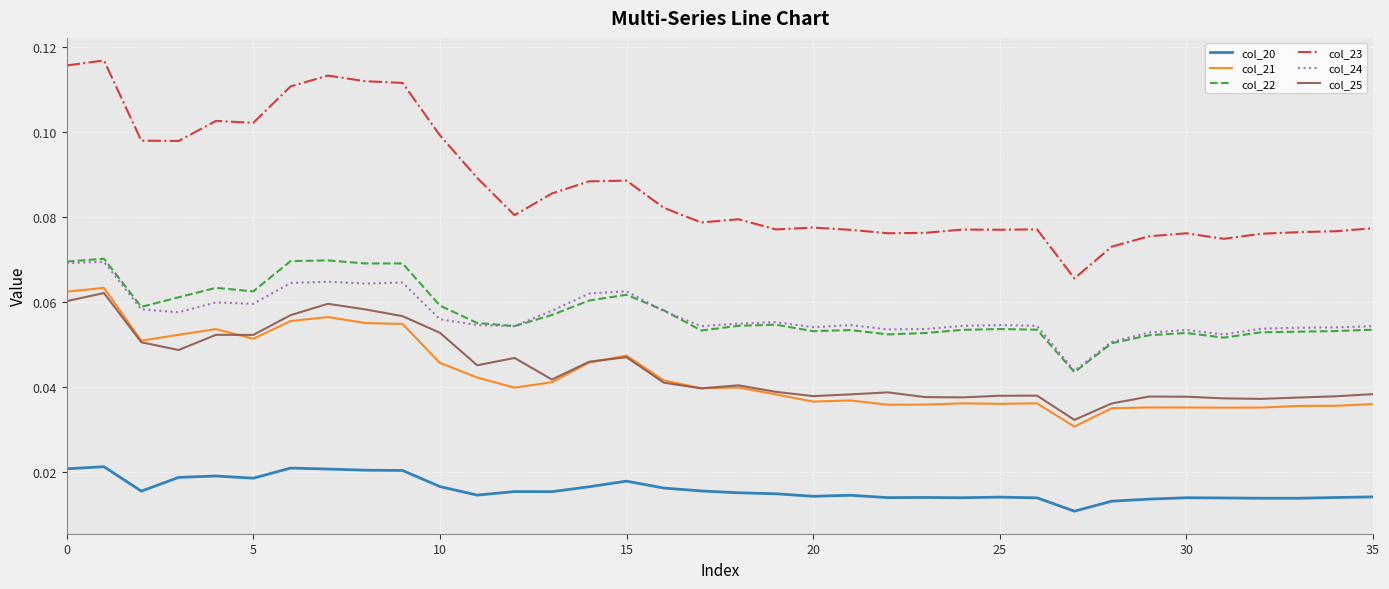

True or false: col_23 and col_24 cross at least once.

False